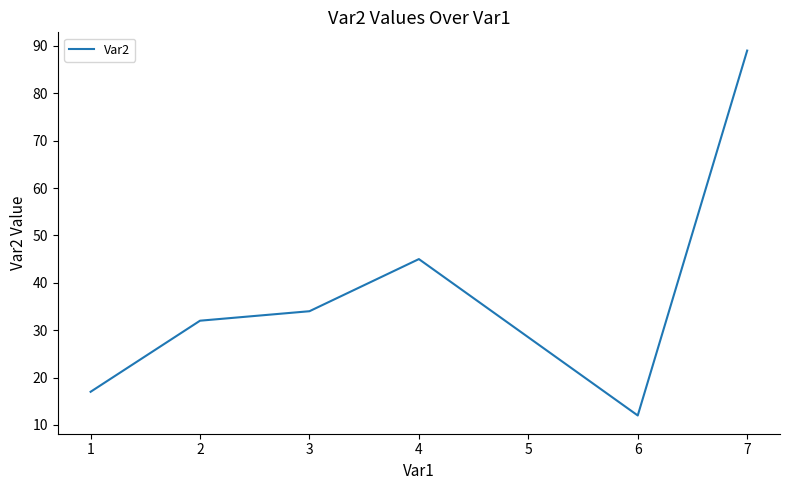

At which label is the value closest to 50?

4